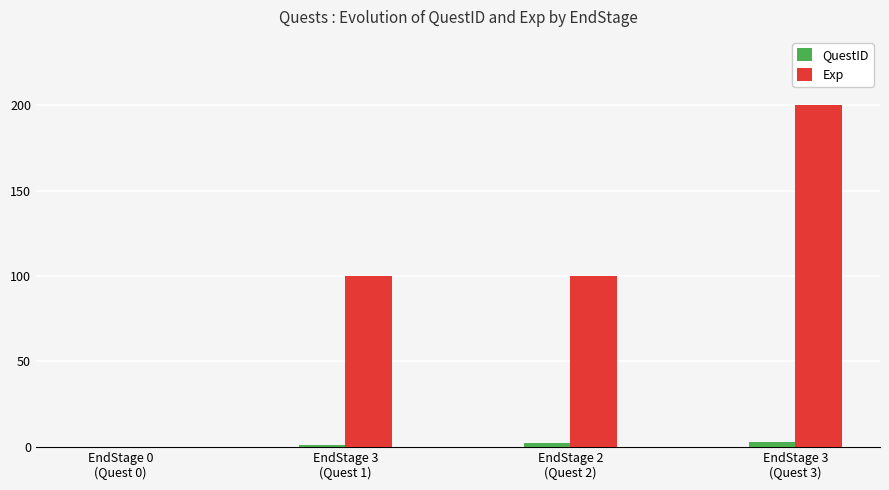

What is the maximum value shown in the chart?

200